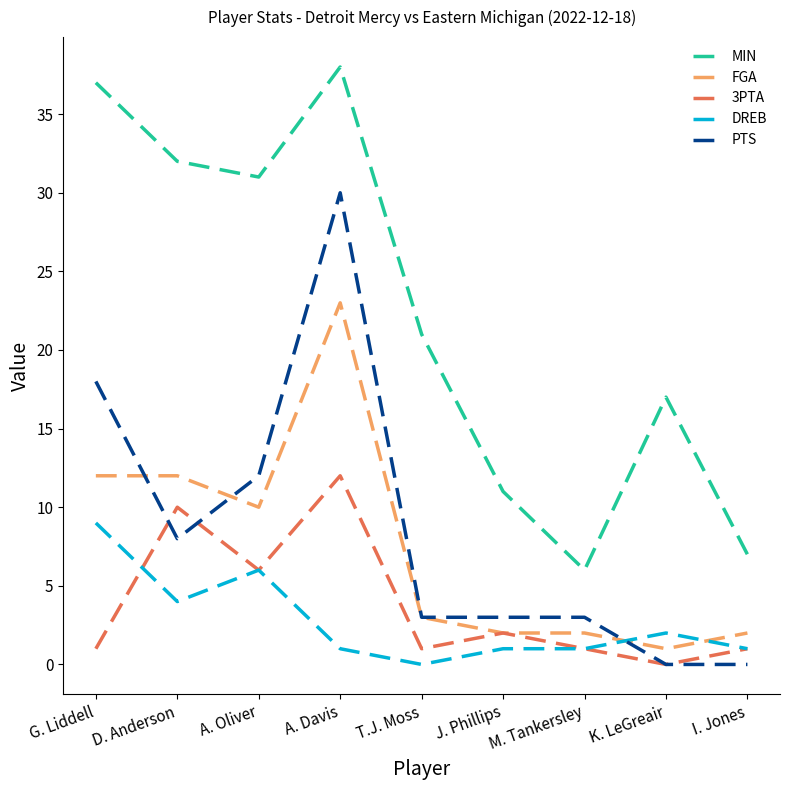

Rank the series by their maximum value, from lowest to highest.

DREB, 3PTA, FGA, PTS, MIN